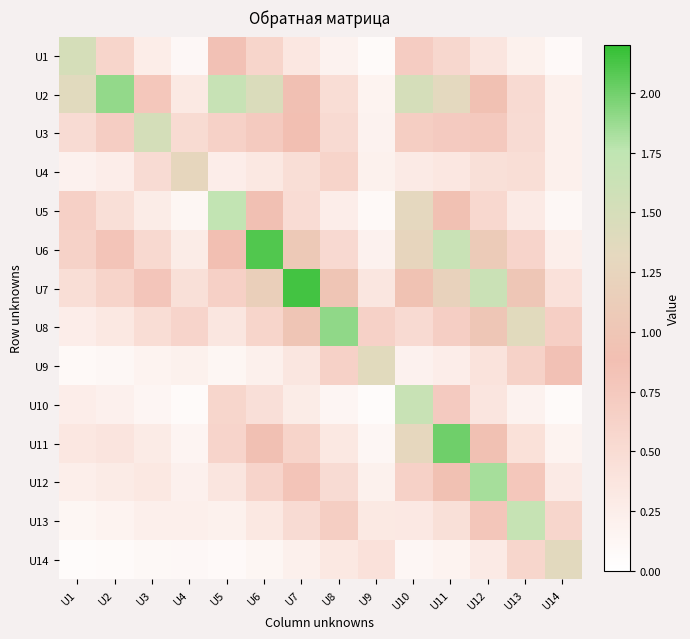

List the series in order of their peak value, lowest first.

U4, U14, U9, U1, U3, U10, U13, U5, U12, U2, U8, U11, U6, U7